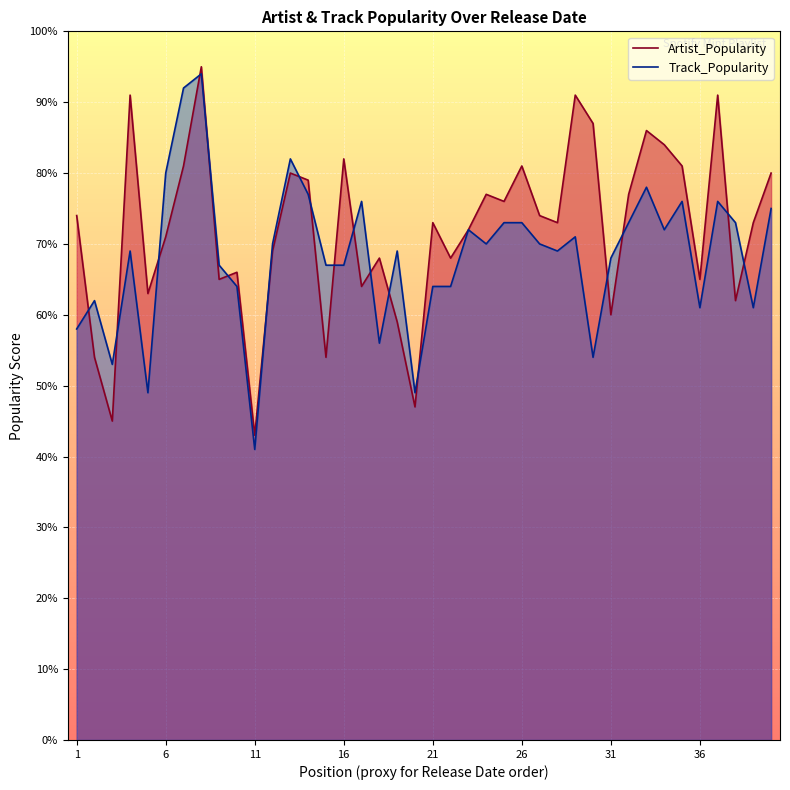

After their last crossing, which series has the higher values: Track_Popularity or Artist_Popularity?

Artist_Popularity